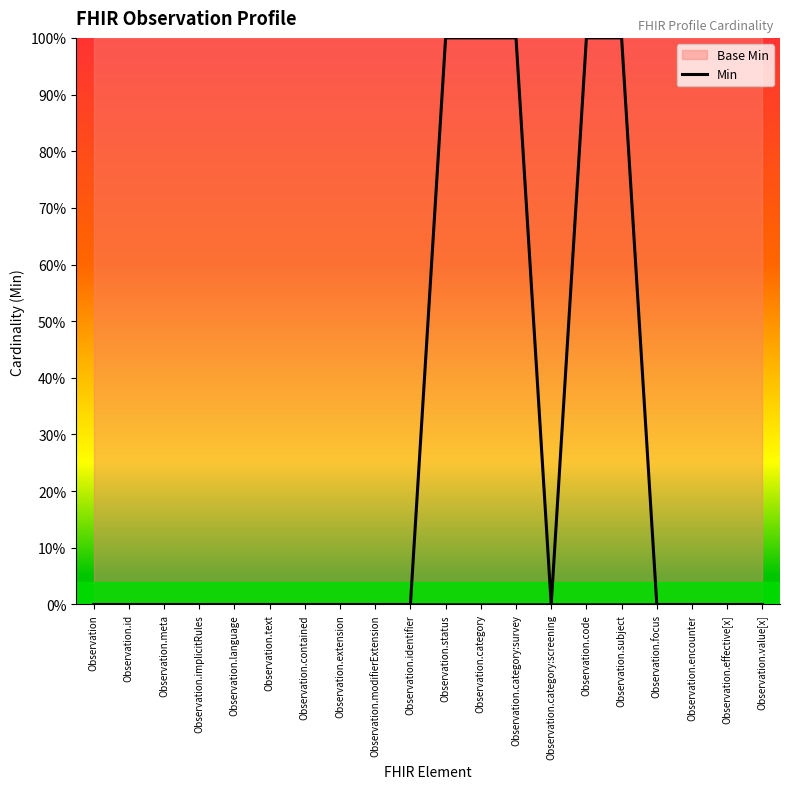

At which category does the chart reach its peak across all series?

Observation.status